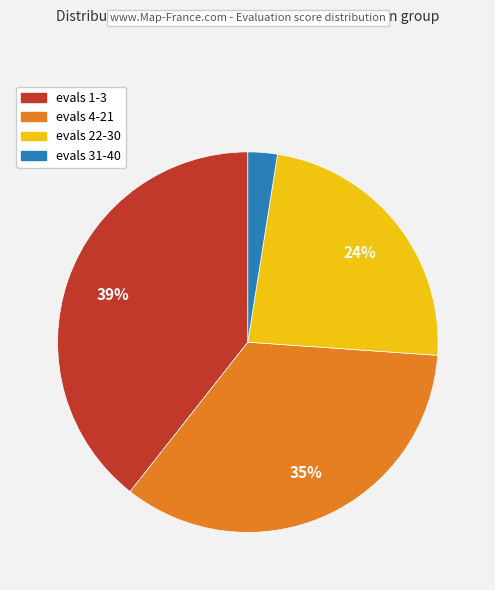

Rank the categories by value from highest to lowest.

evals 1-3, evals 4-21, evals 22-30, evals 31-40